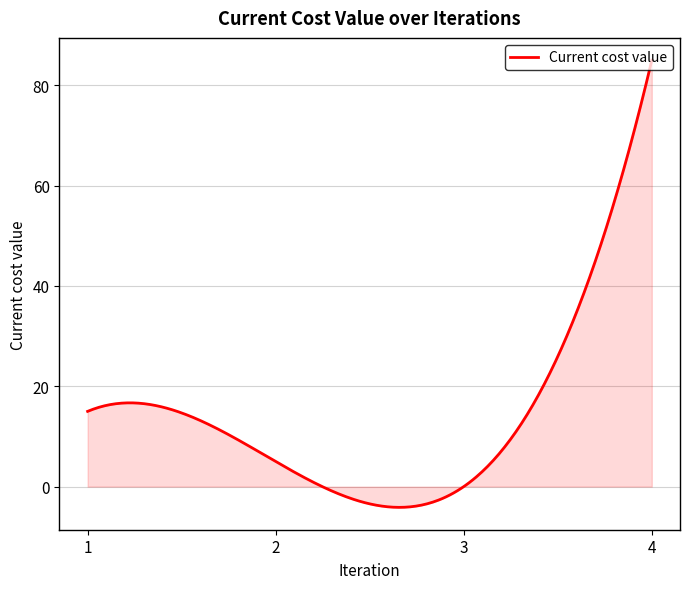

What is the smallest value displayed?

-4.1